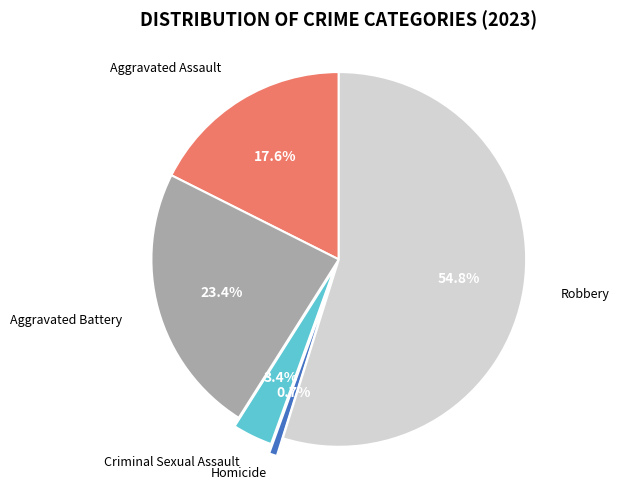

Is there a majority slice in this chart?

Yes